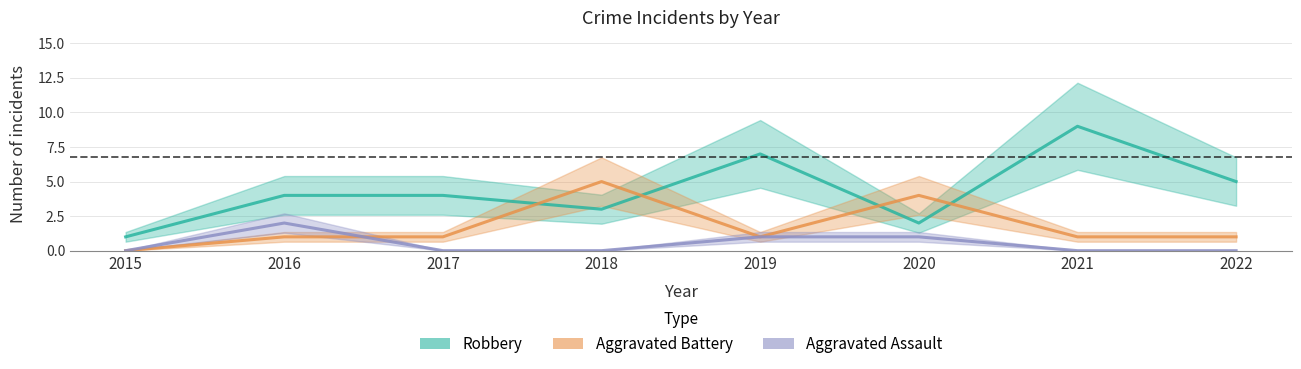

Where do Aggravated Assault and Aggravated Battery first cross each other?

2016 and 2017